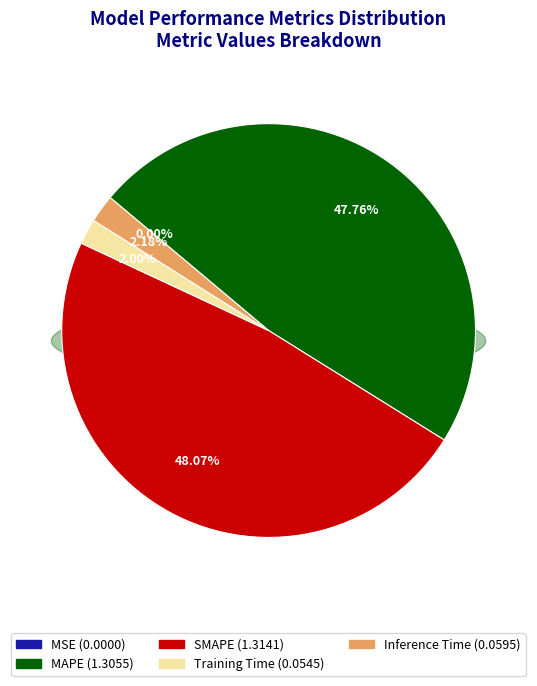

How many segments does this pie chart have?

5